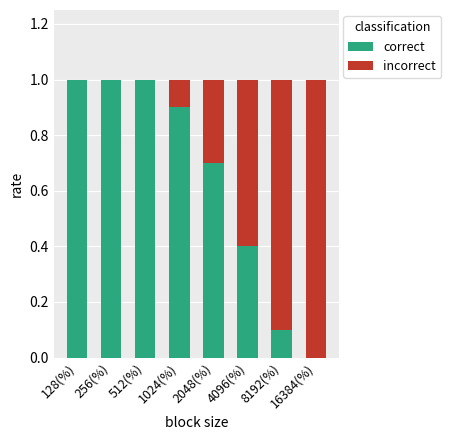

Are the bars grouped side by side (vs. stacked)?

No